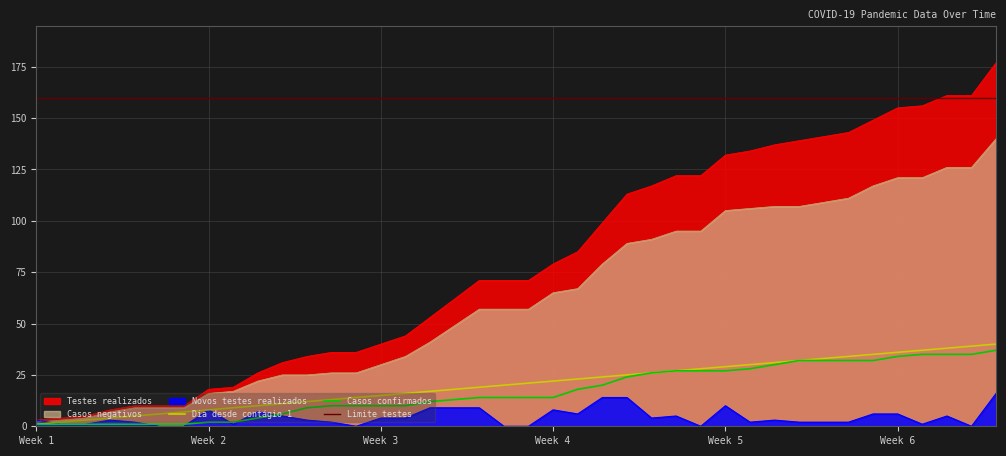

What is the highest value of the Testes realizados series?

177